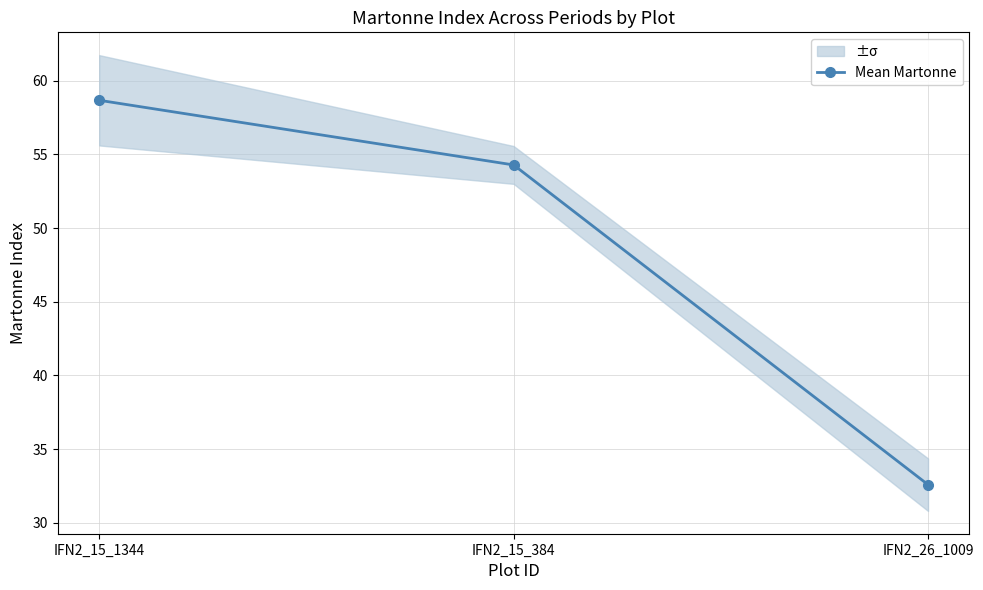

What position from the right is IFN2_26_1009?

1